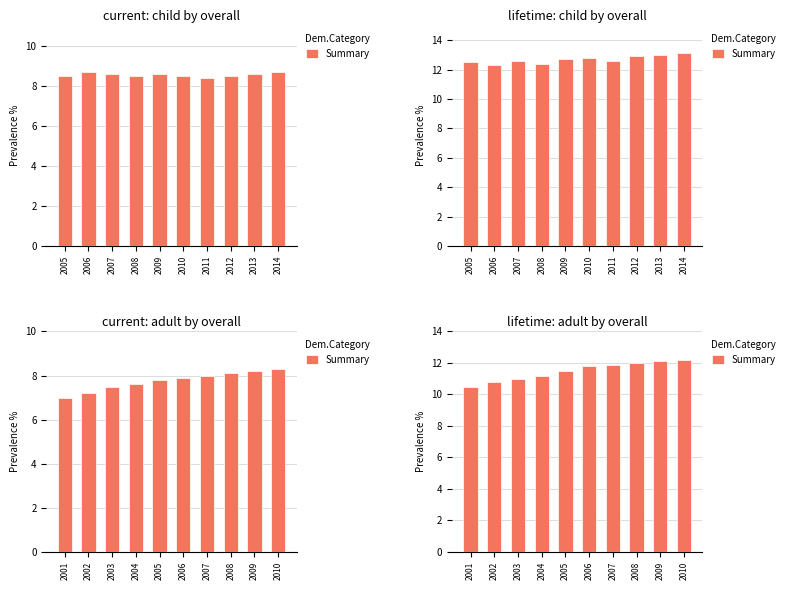

Are the bars grouped side by side (vs. stacked)?

No